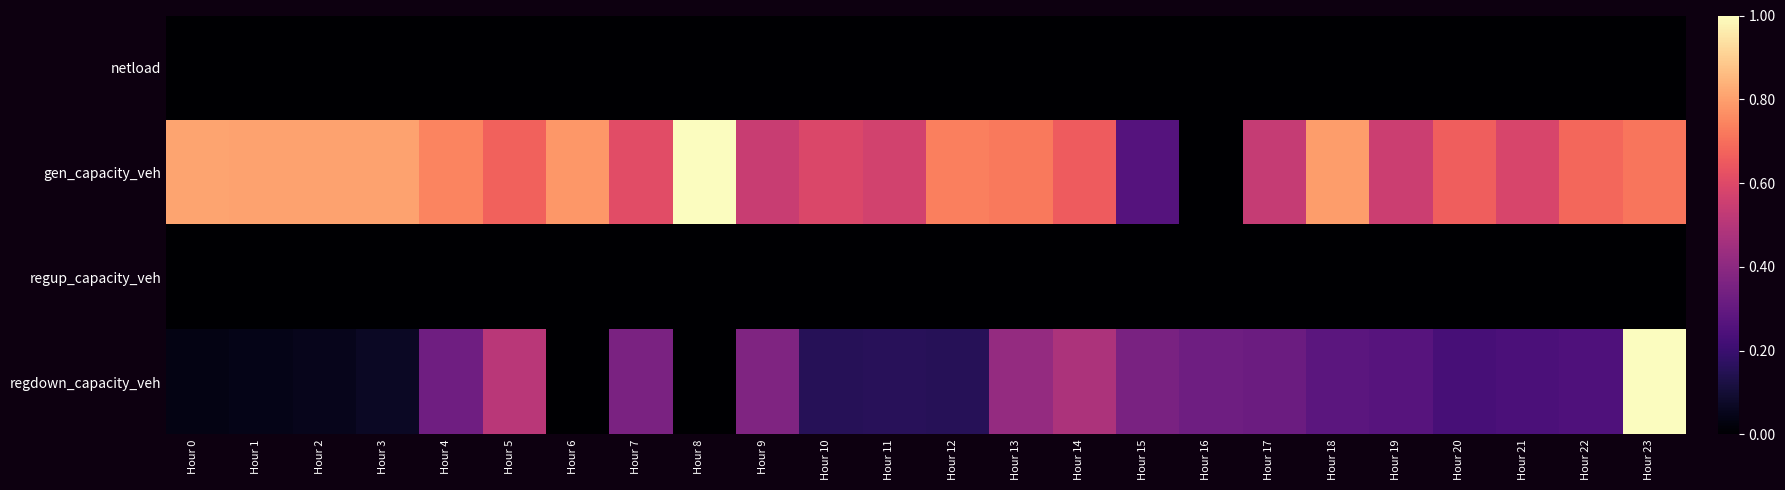

Which series has the largest total across all categories?

gen_capacity_veh